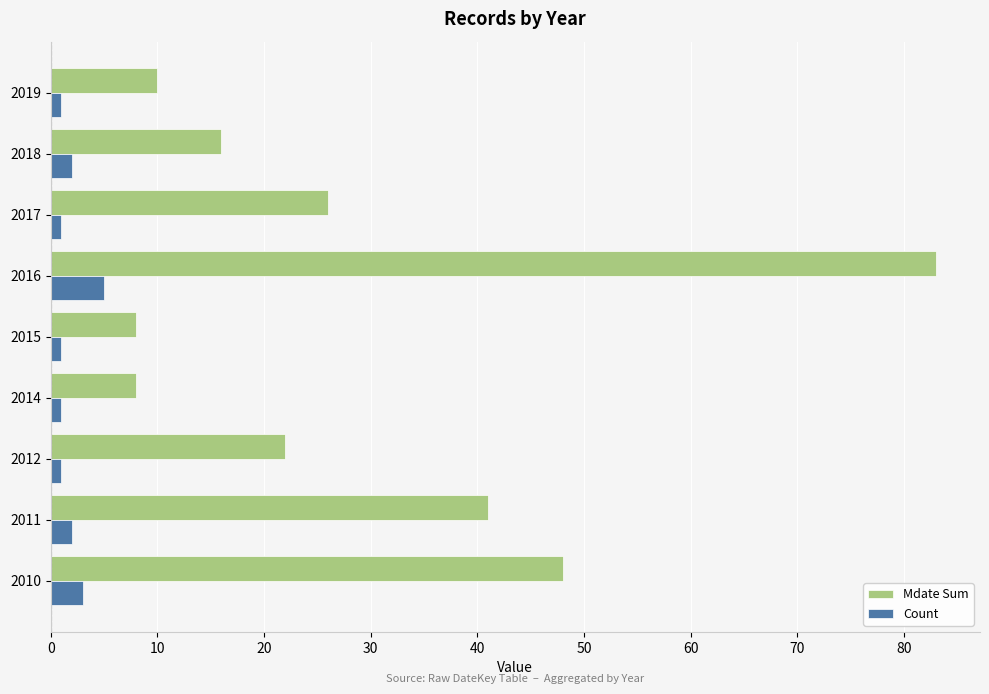

What is the smallest value displayed?

1